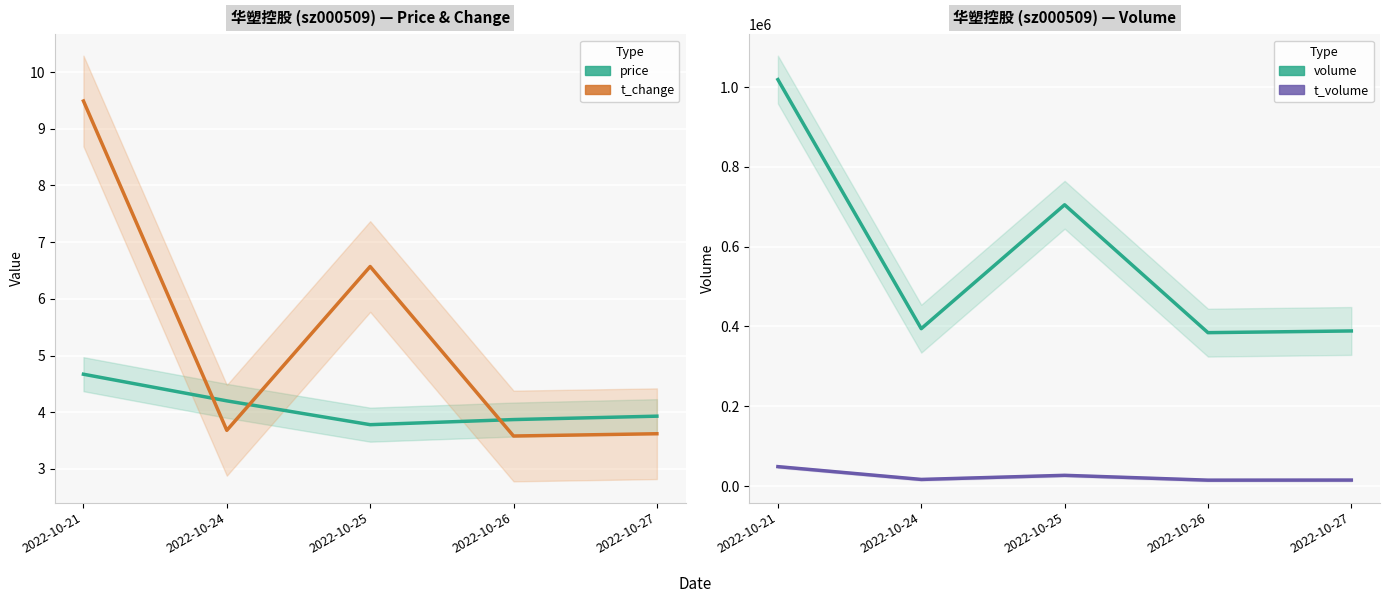

True or false: price has more than 2 interior local peaks.

False